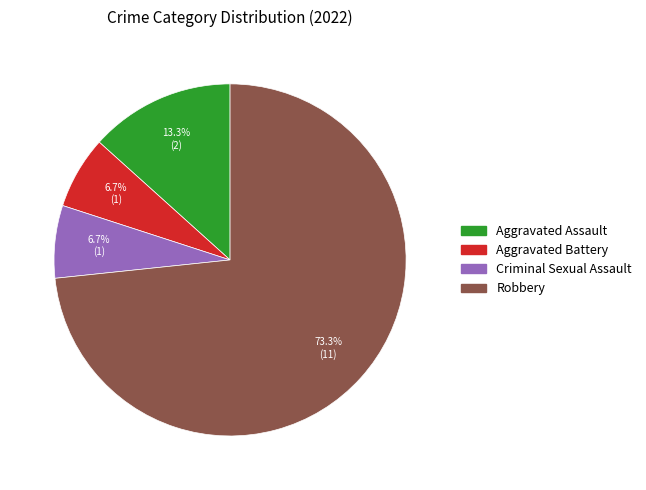

What is the majority slice?

Robbery